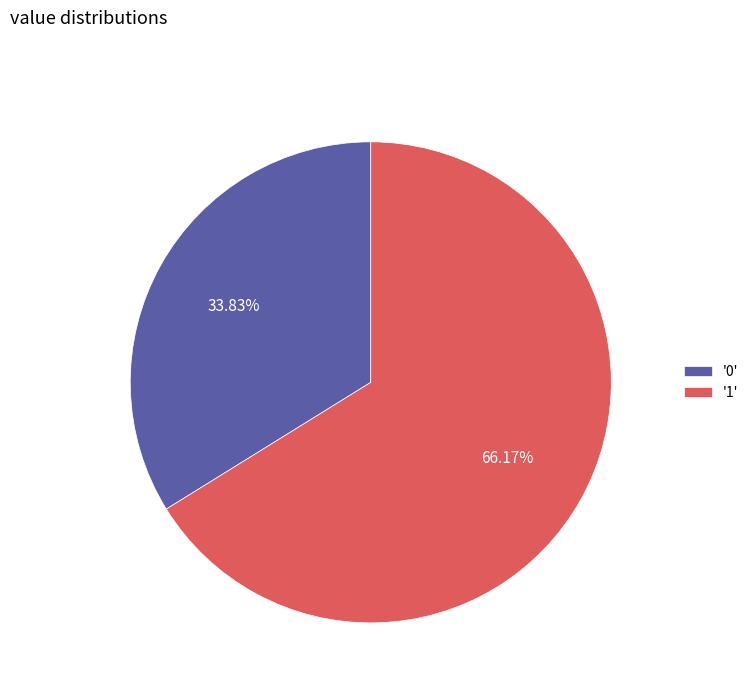

Count the number of slices in the pie.

2